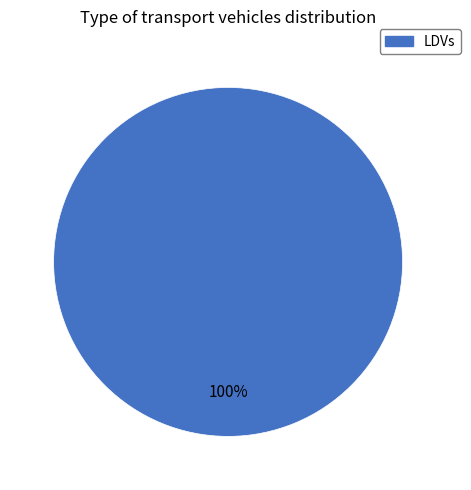

How many segments does this pie chart have?

1